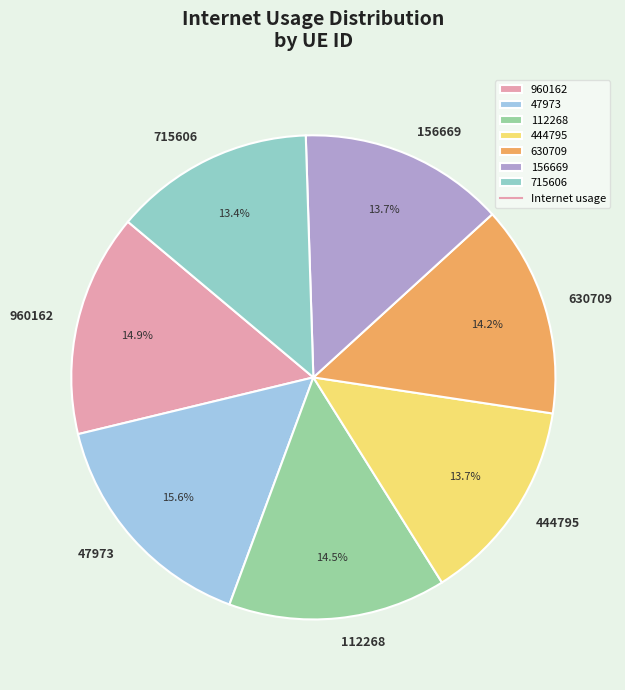

What is the largest slice in the pie chart?

47973